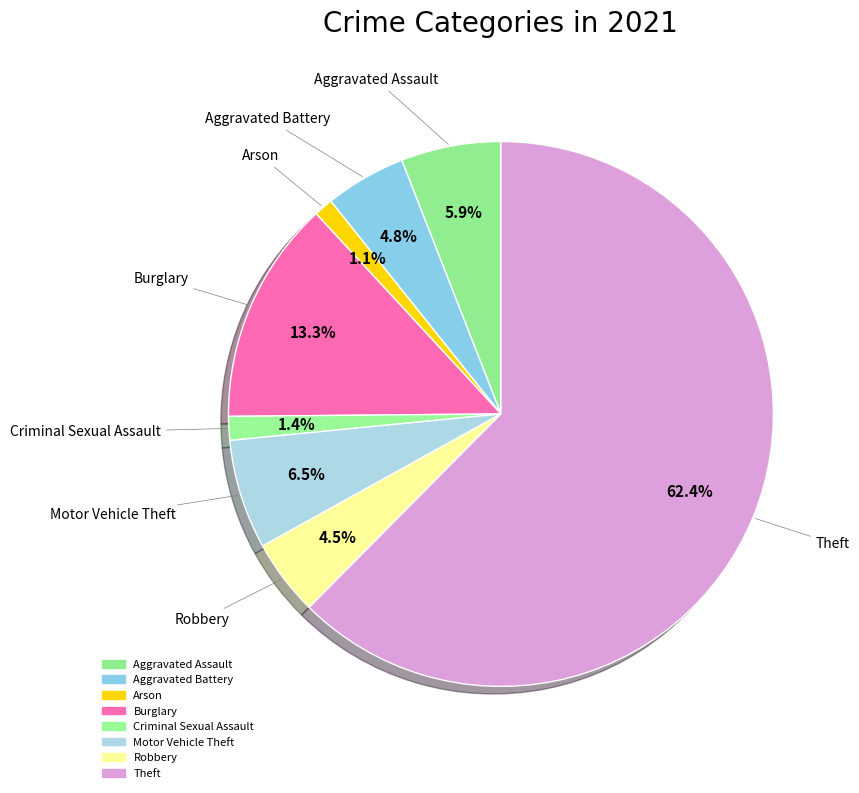

Is it true that Motor Vehicle Theft is 1% of the pie?

False